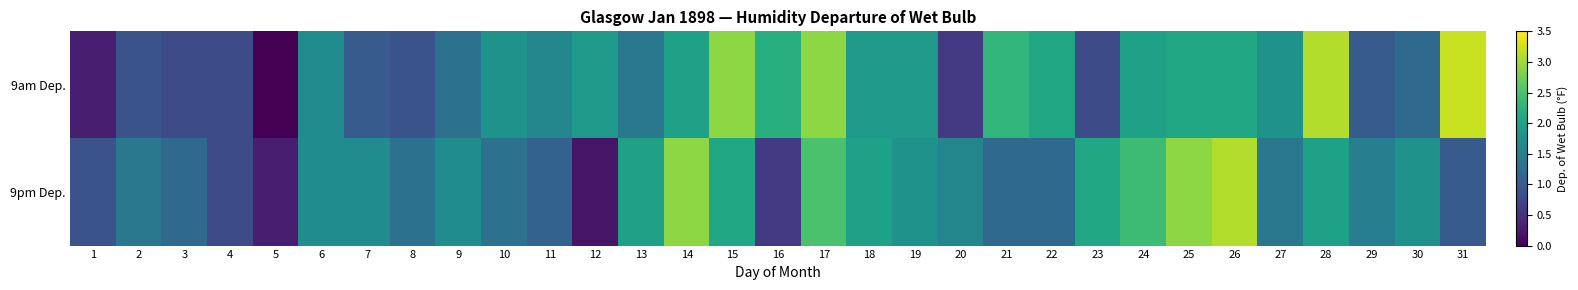

Reading right to left, what are all the values shown in this chart?

9am Dep.: 31=3.2	30=1.2	29=1.0	28=3.1	27=1.8	26=2.1	25=2.1	24=2.0	23=0.8	22=2.1	21=2.3	20=0.6	19=1.9	18=1.9	17=2.9	16=2.2	15=2.9	14=2.0	13=1.4	12=1.9	11=1.6	10=1.8	9=1.3	8=0.9	7=1.0	6=1.7	5=0.0	4=0.8	3=0.8	2=0.9	1=0.3
9pm Dep.: 31=1.0	30=1.8	29=1.5	28=2.0	27=1.4	26=3.1	25=2.9	24=2.4	23=2.1	22=1.2	21=1.2	20=1.6	19=1.8	18=2.0	17=2.5	16=0.6	15=2.1	14=2.9	13=2.0	12=0.2	11=1.1	10=1.3	9=1.7	8=1.3	7=1.7	6=1.7	5=0.3	4=0.8	3=1.2	2=1.4	1=0.9